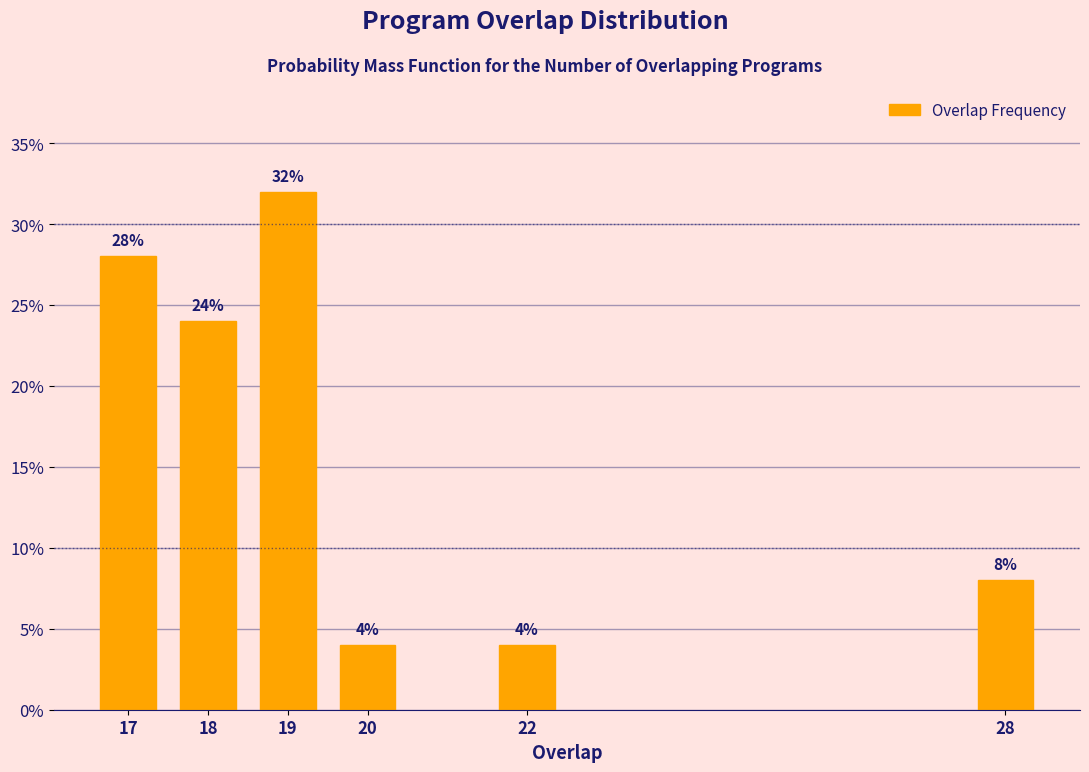

Reading left to right, transcribe all the data shown in this chart.

17=28.0	18=24.0	19=32.0	20=4.0	22=4.0	28=8.0